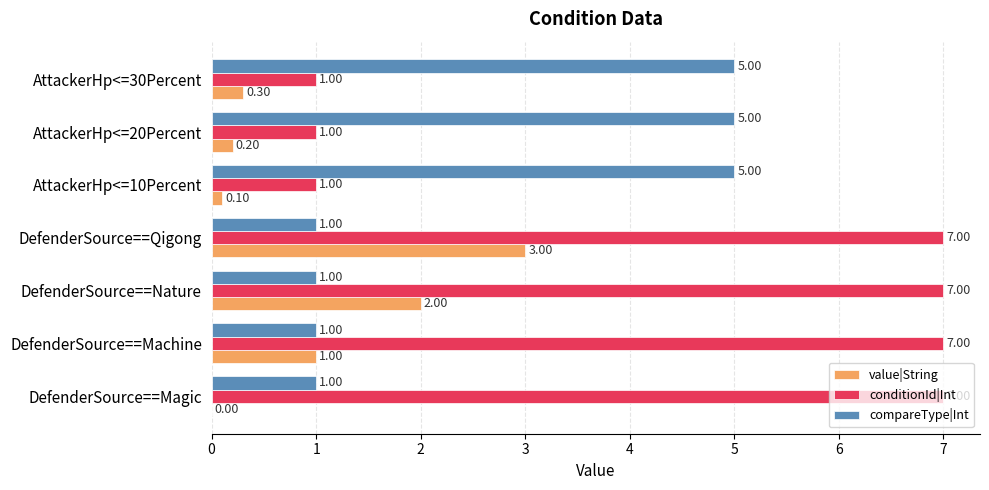

Between DefenderSource==Magic and AttackerHp<=30Percent, which series saw the biggest shift?

conditionId|Int